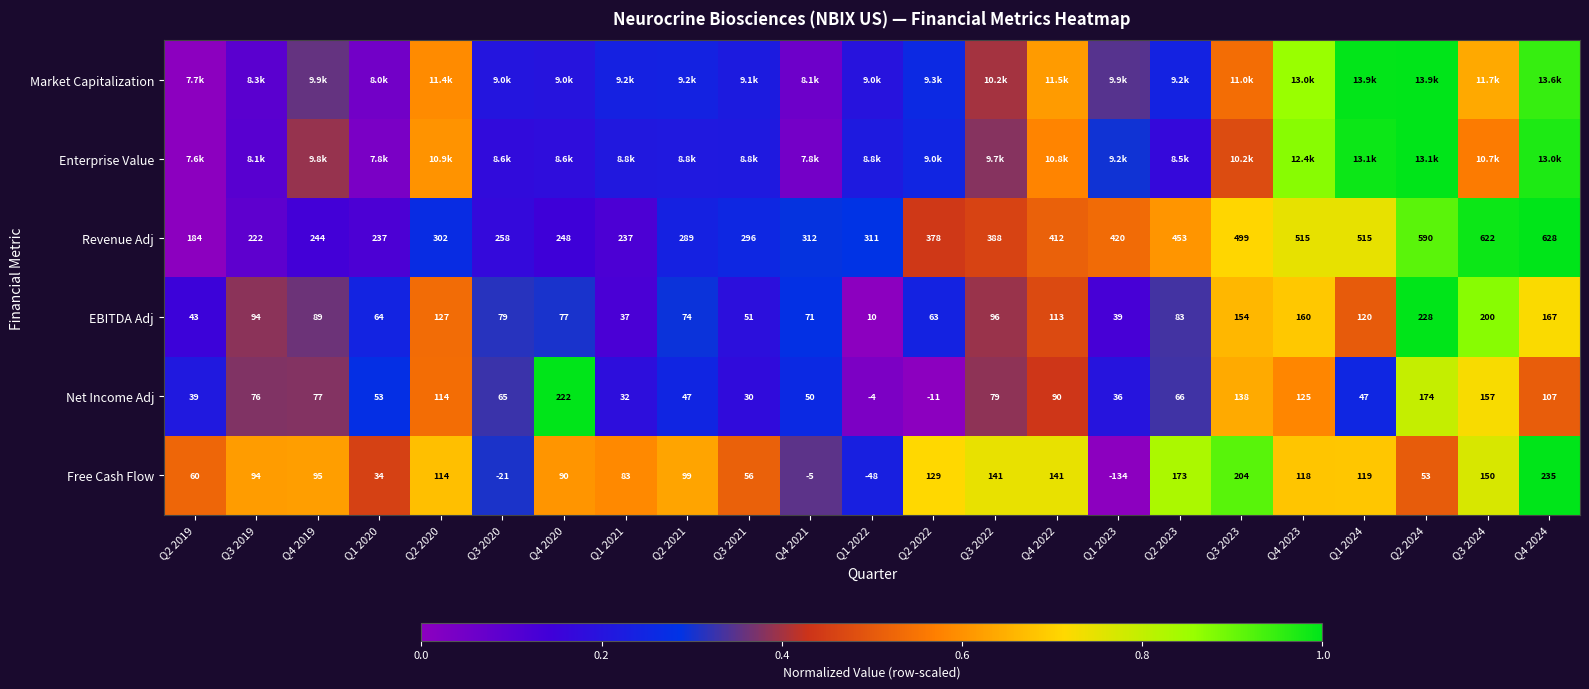

At which label is EBITDA Adj closest to 0?

Q1 2022